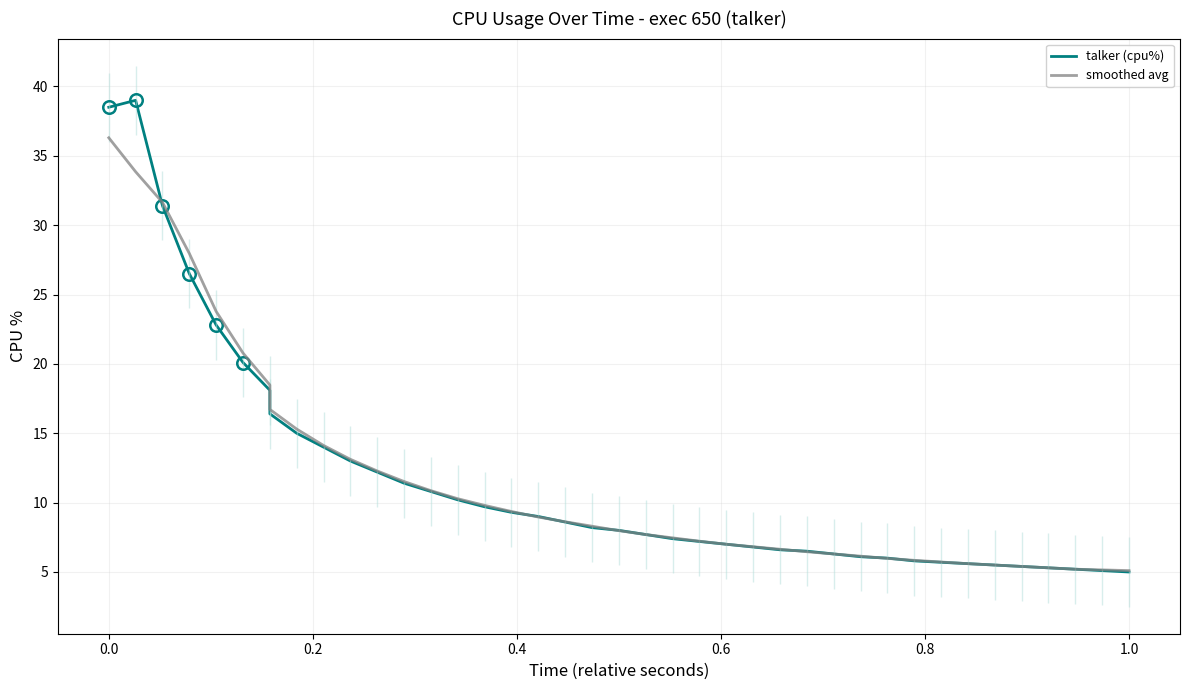

At how many categories does at least one series exceed 17?

7